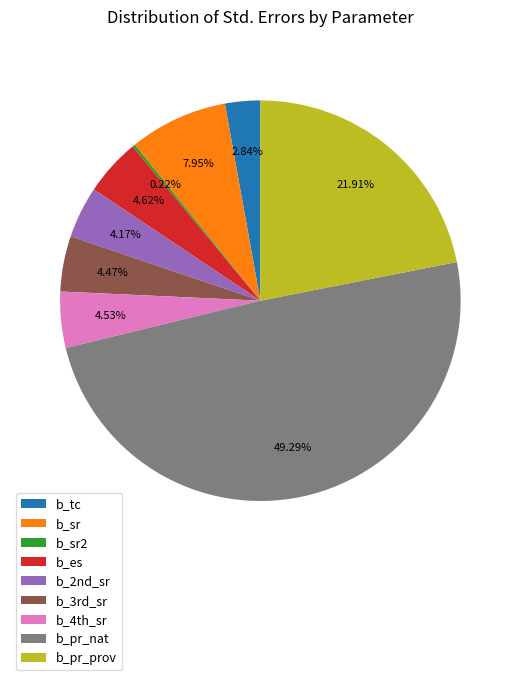

Combined, do b_3rd_sr and b_tc account for over 50%?

No